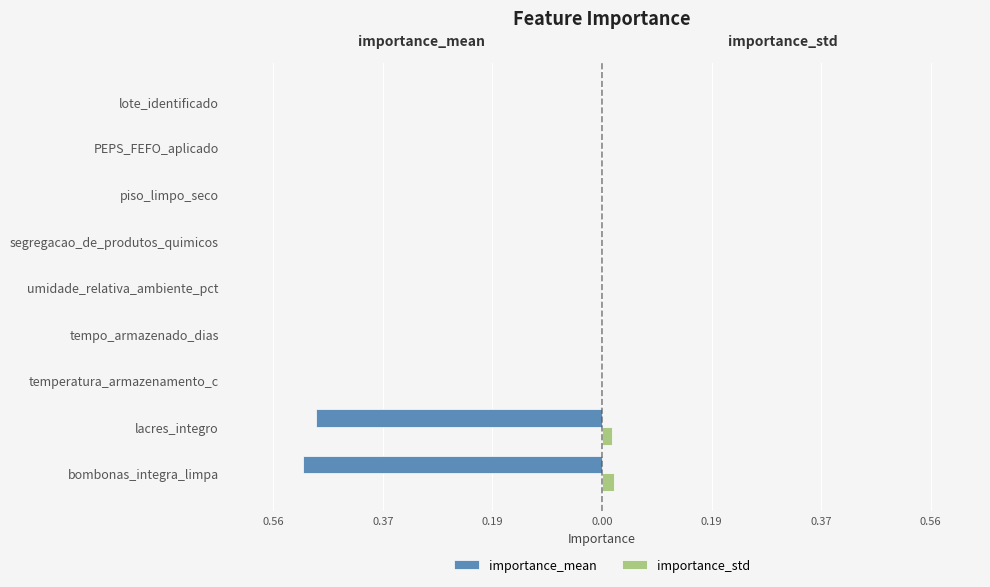

What are all the series names shown in the legend?

importance_mean, importance_std